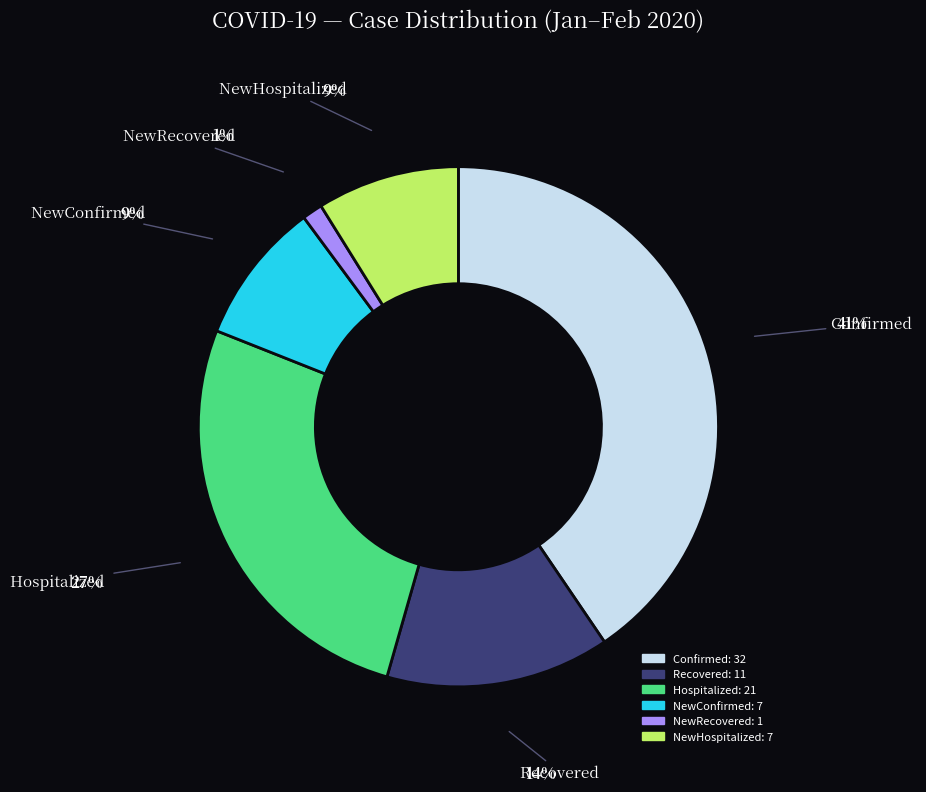

Is there a majority slice in this chart?

No